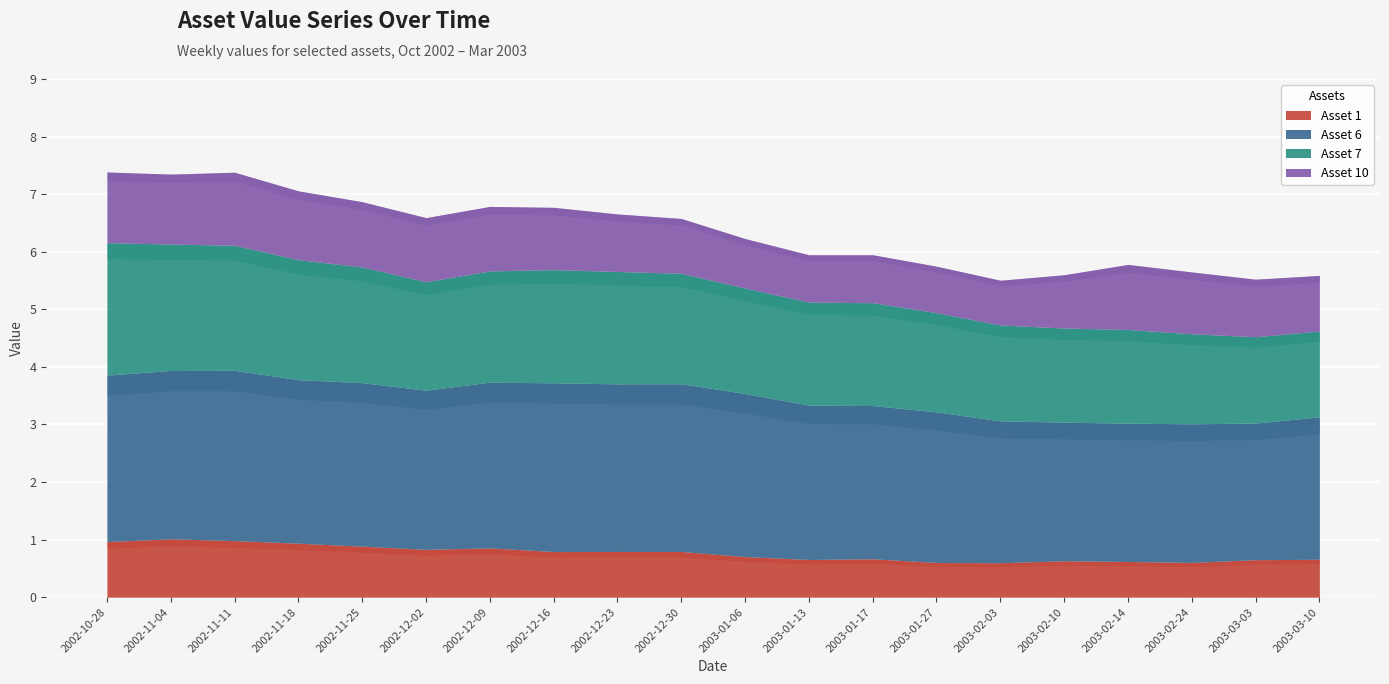

What is the label of the 9th point from the right?

2003-01-13